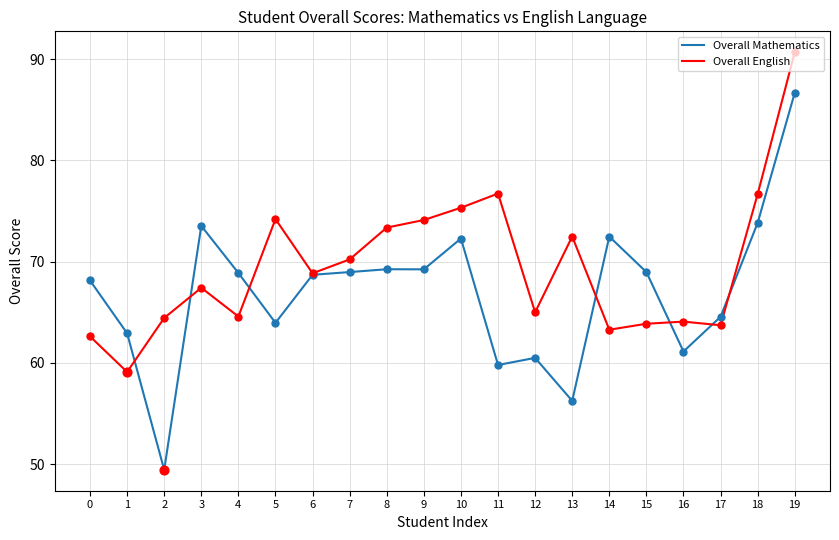

What is the spread (max minus min) of values at 14?

9.2